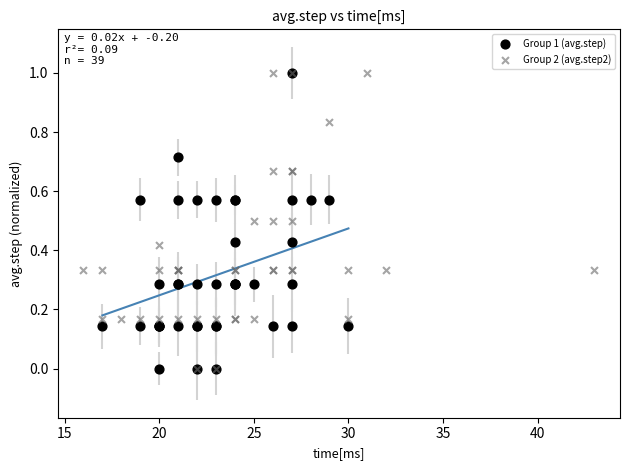

What are all the series names shown in the legend?

Group 1 (avg.step), Group 2 (avg.step2)